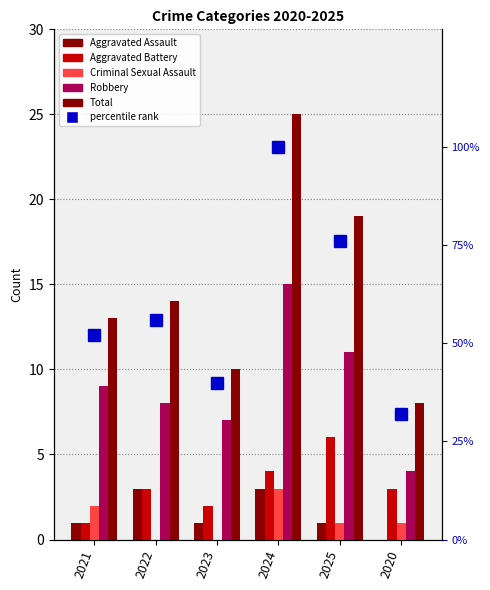

What is the approximate value of percentile rank at 2021?

52.0